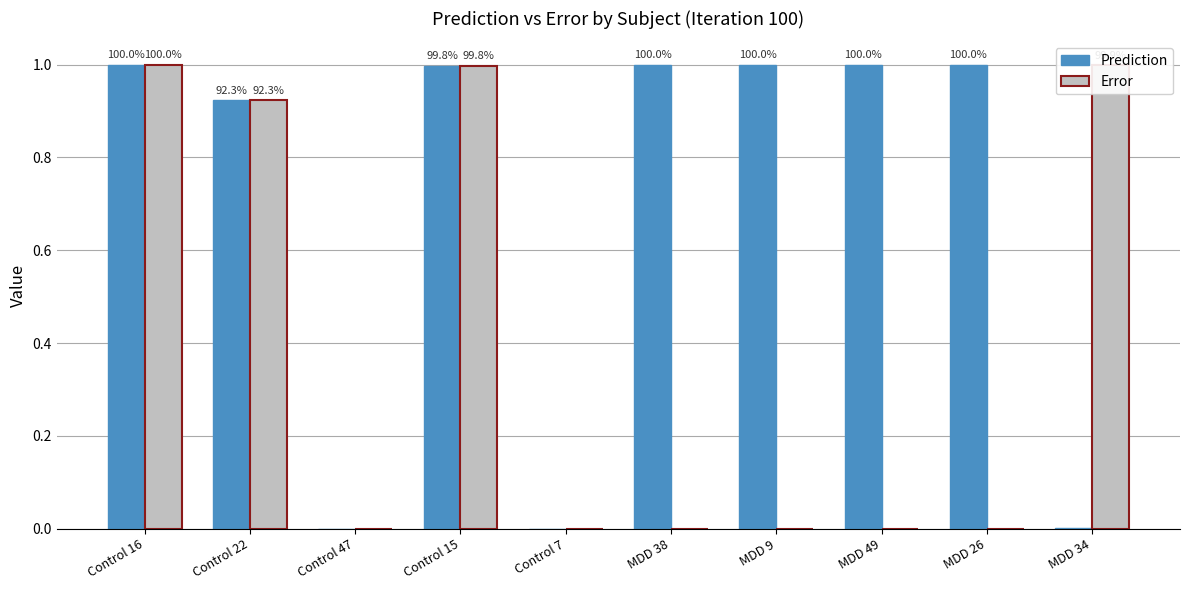

How many groups of bars are there?

10